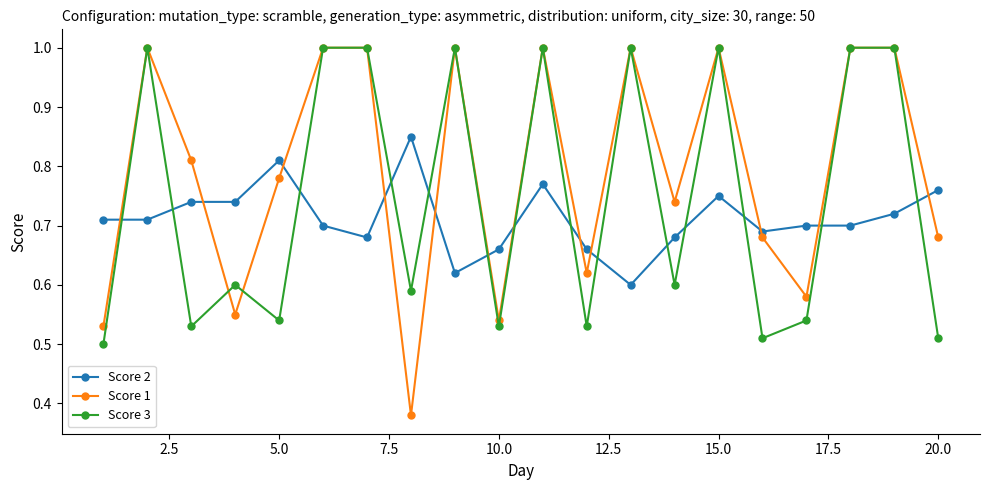

How many interior local valleys does the Score 1 series have?

6